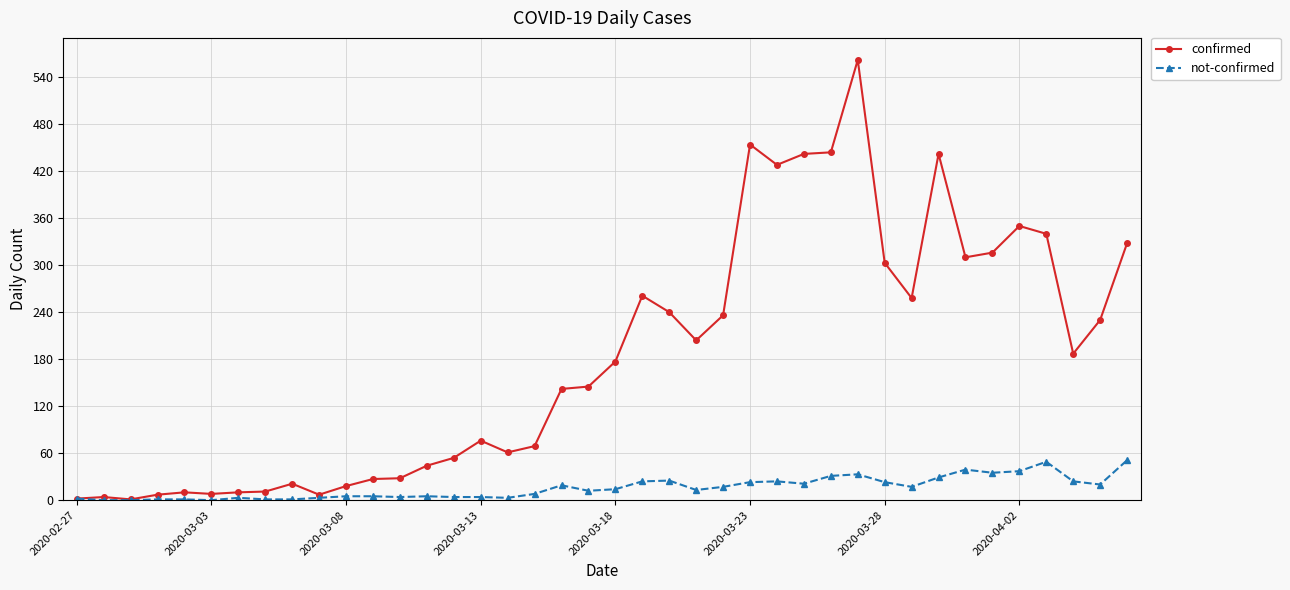

What is the maximum value shown in the chart?

562